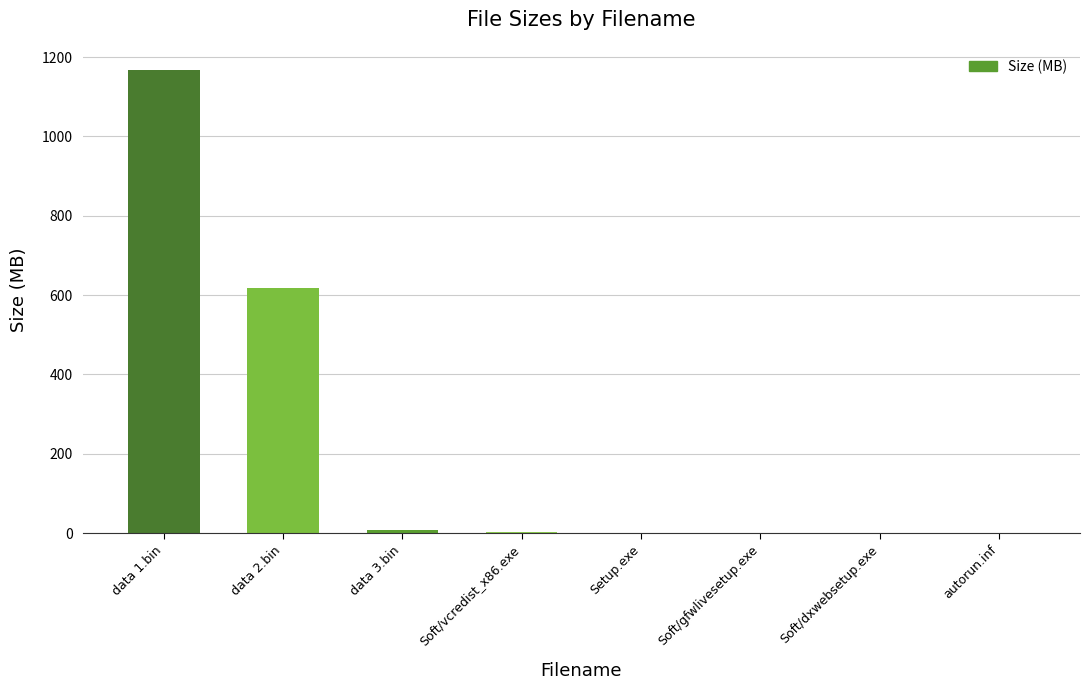

The chart shows a value of 1.2 at Setup.exe. True or false?

True